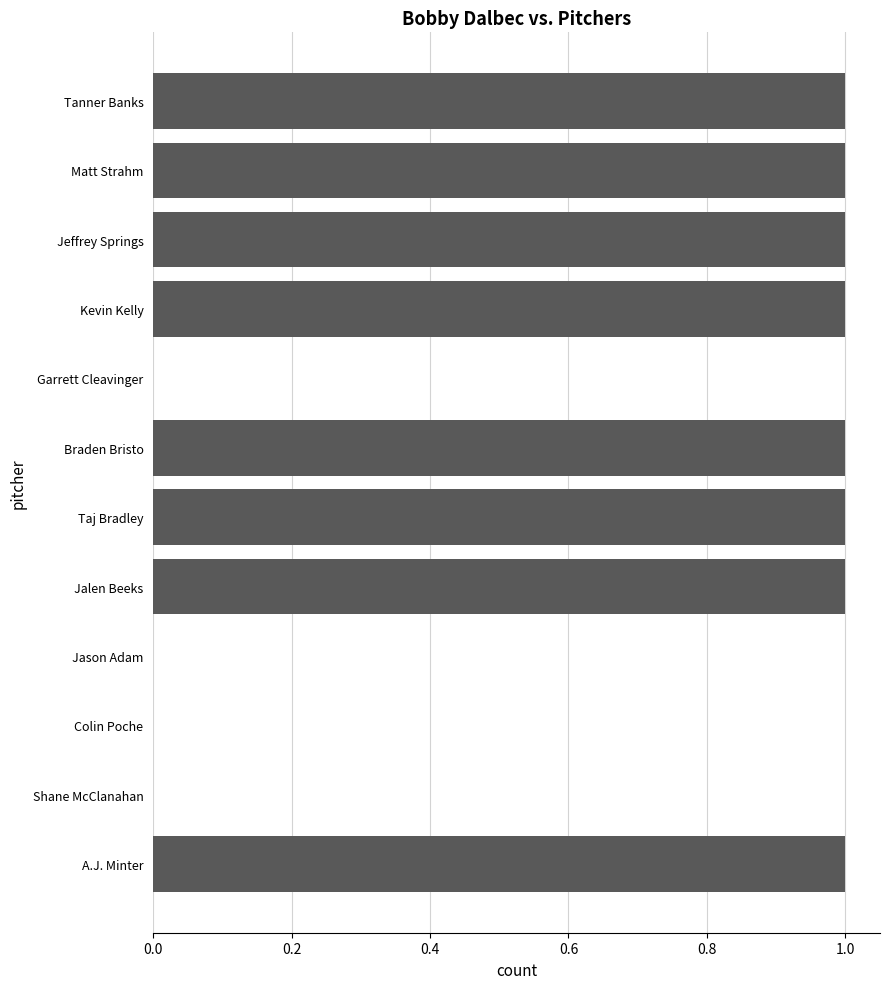

Are the bars horizontal?

Yes